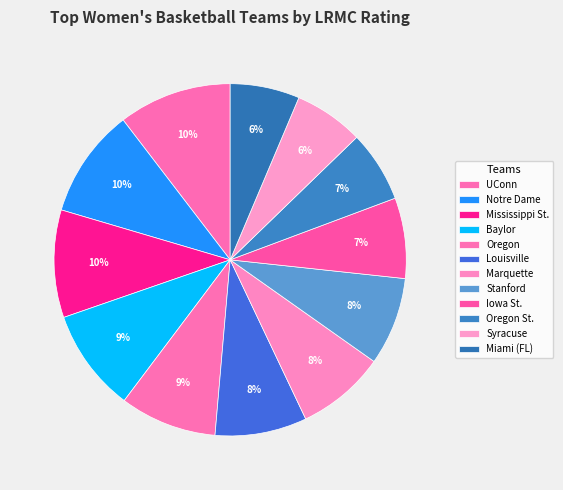

Does Oregon St. account for over 50% of the chart?

No